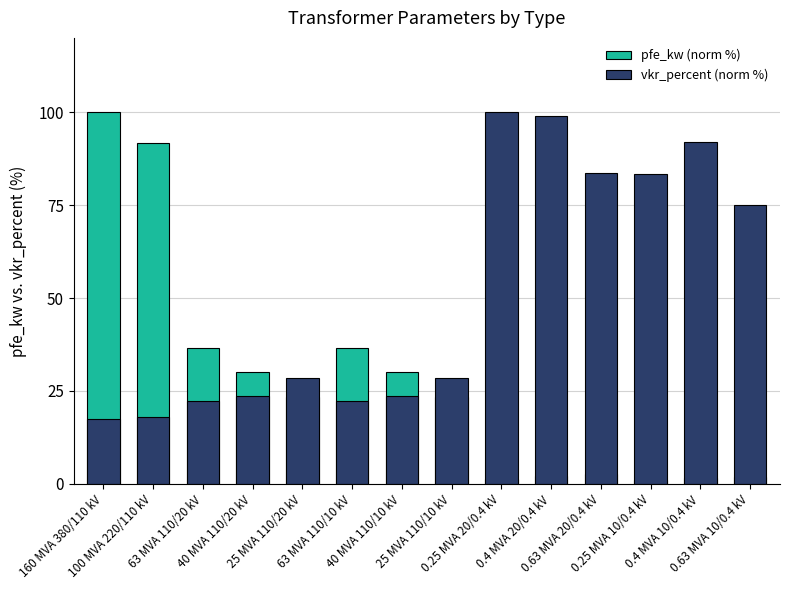

What value does the pfe_kw (norm %) series have at 40 MVA 110/10 kV?

30.0